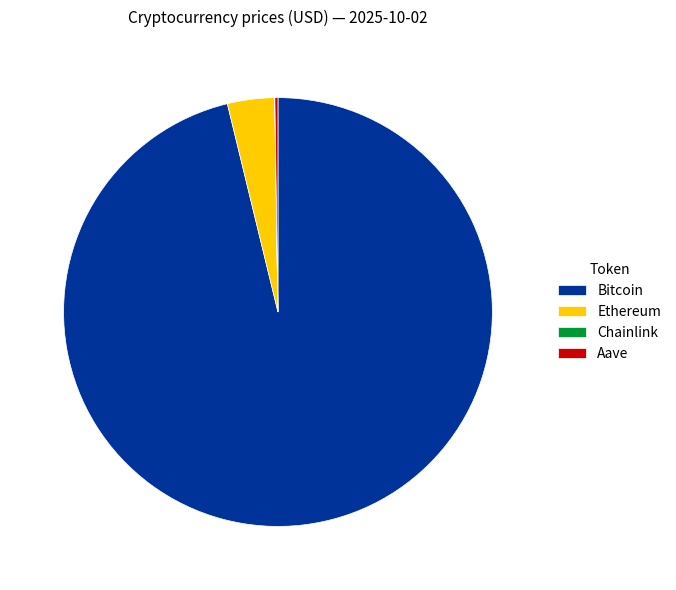

Is there a majority slice in this chart?

Yes